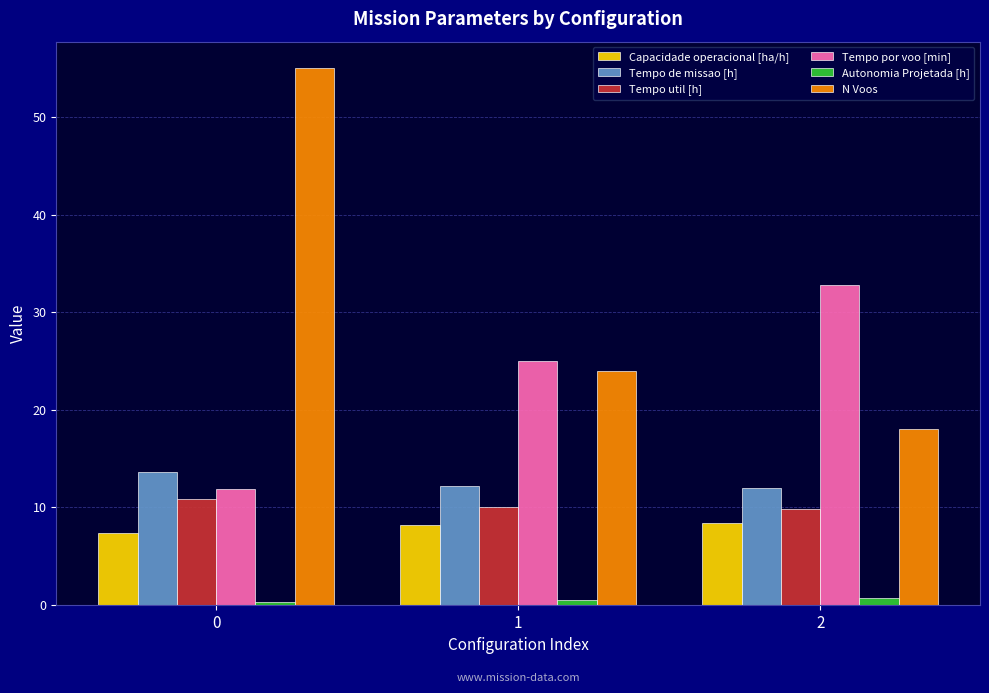

How many groups of bars are there?

3